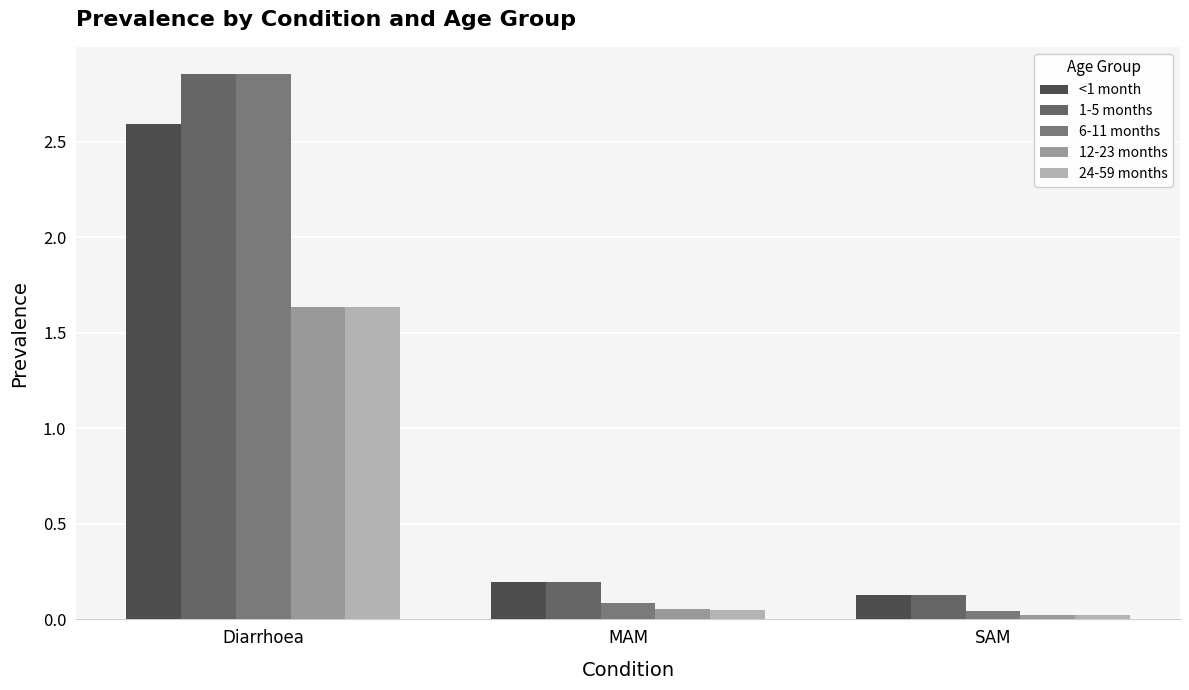

Is it true that 6-11 months equals 2.9 at Diarrhoea?

True